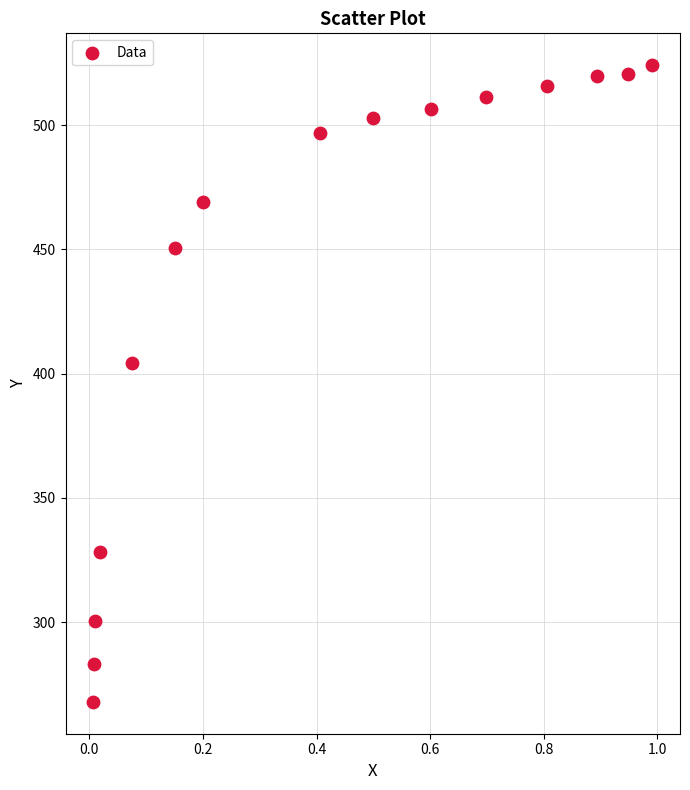

What Y value in the scatter plot is closest to 396?

404.1